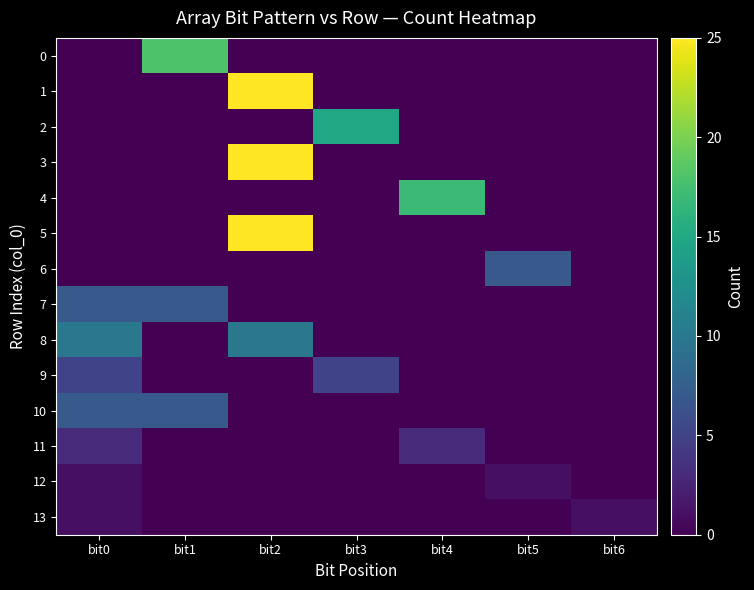

Which category has the lowest value across all series?

bit0